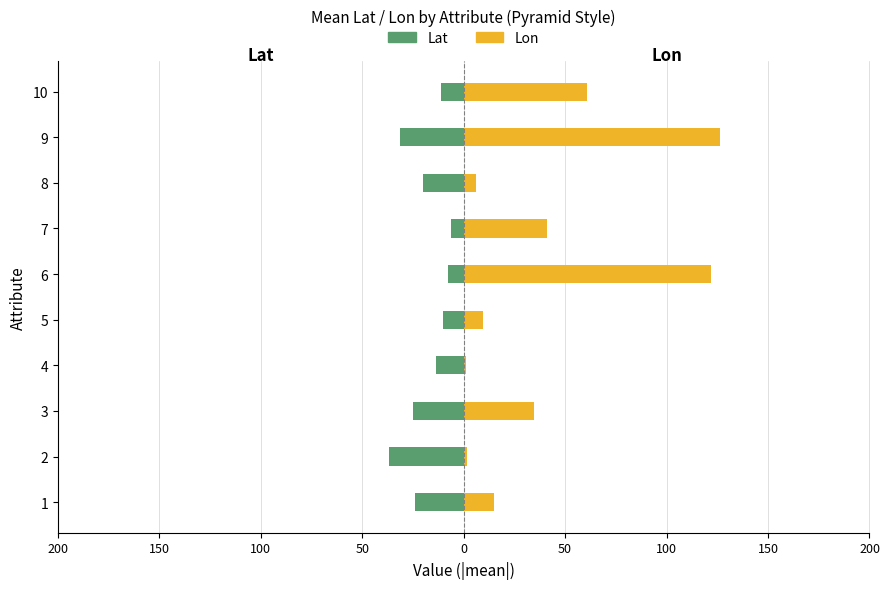

Is the value of Lon at 7 greater than the value of Lat at 8?

Yes